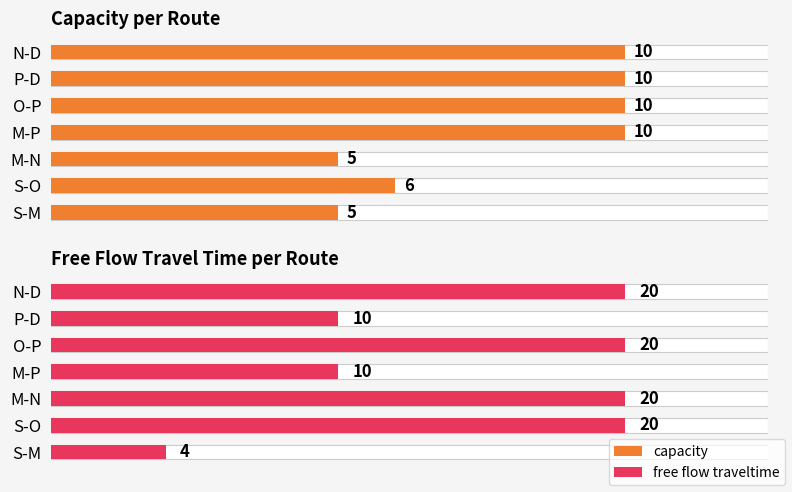

What is the sum of all capacity values?

56